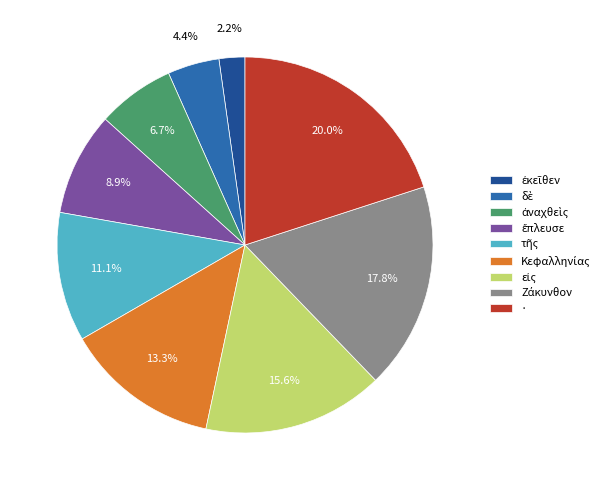

Which category has the biggest portion of the pie?

·